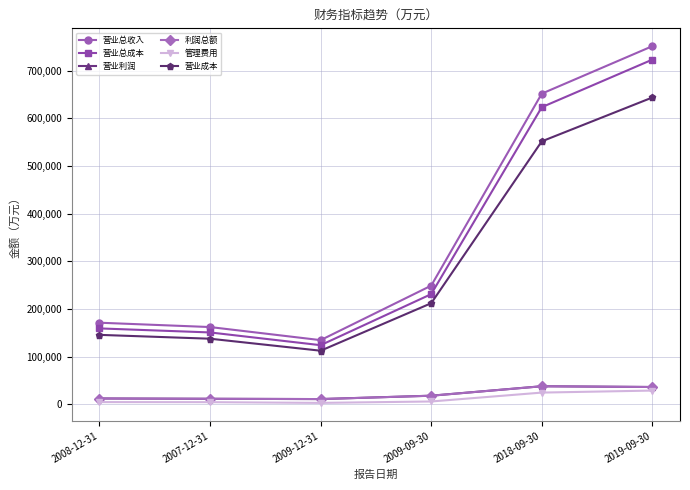

True or false: 营业成本 and 营业总成本 cross at least once.

False